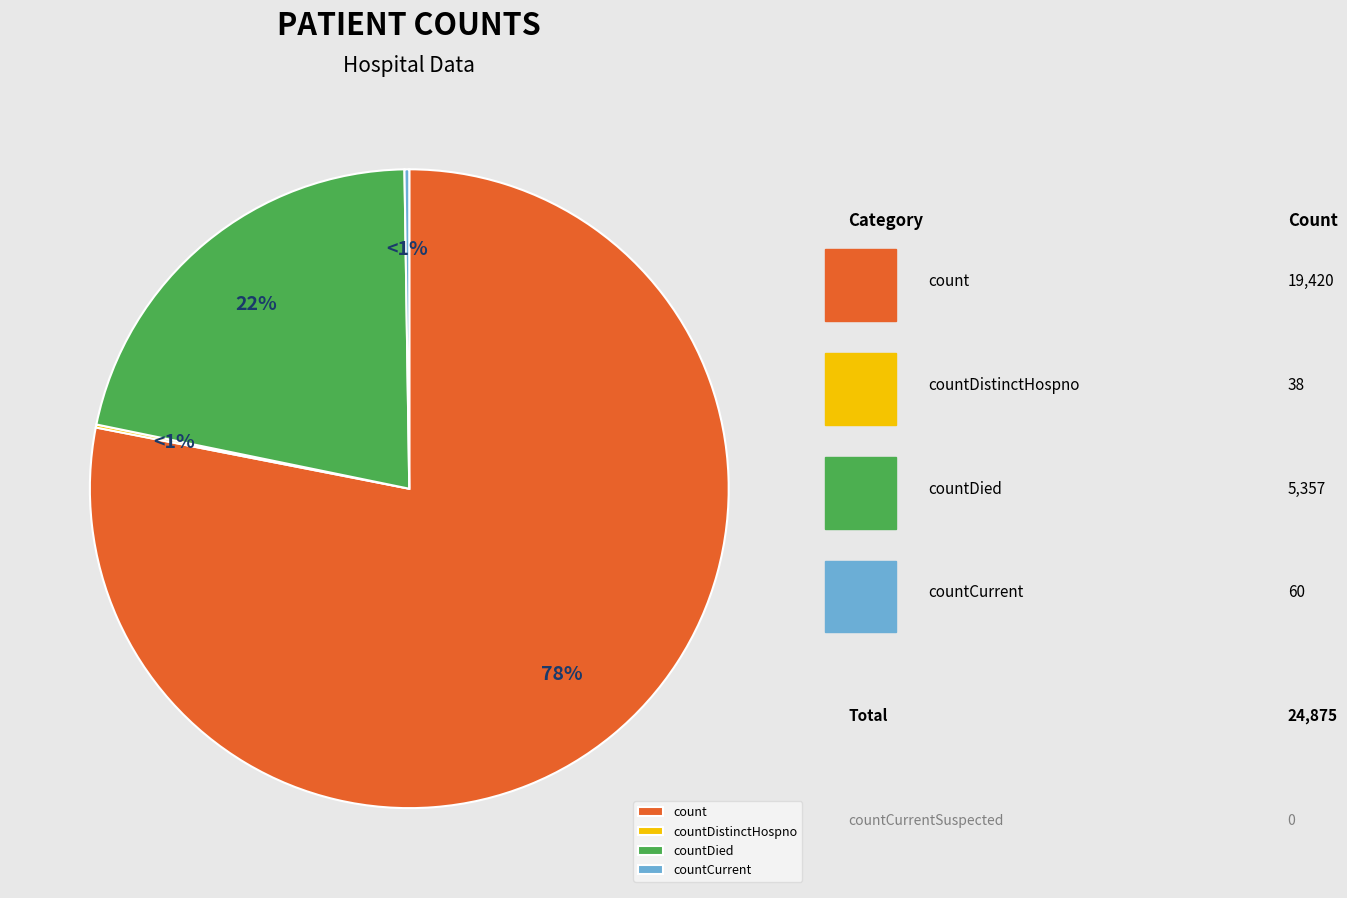

Which category accounts for the majority?

count